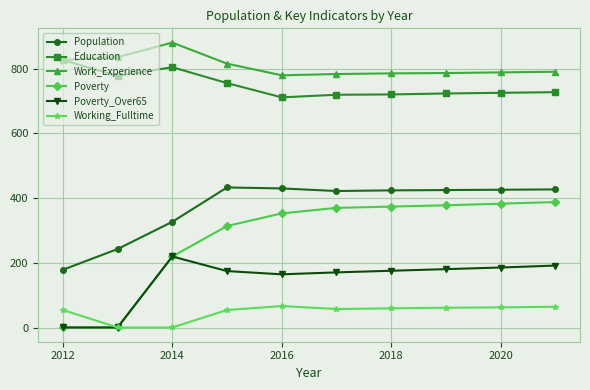

Which series has the largest range (max minus min)?

Poverty